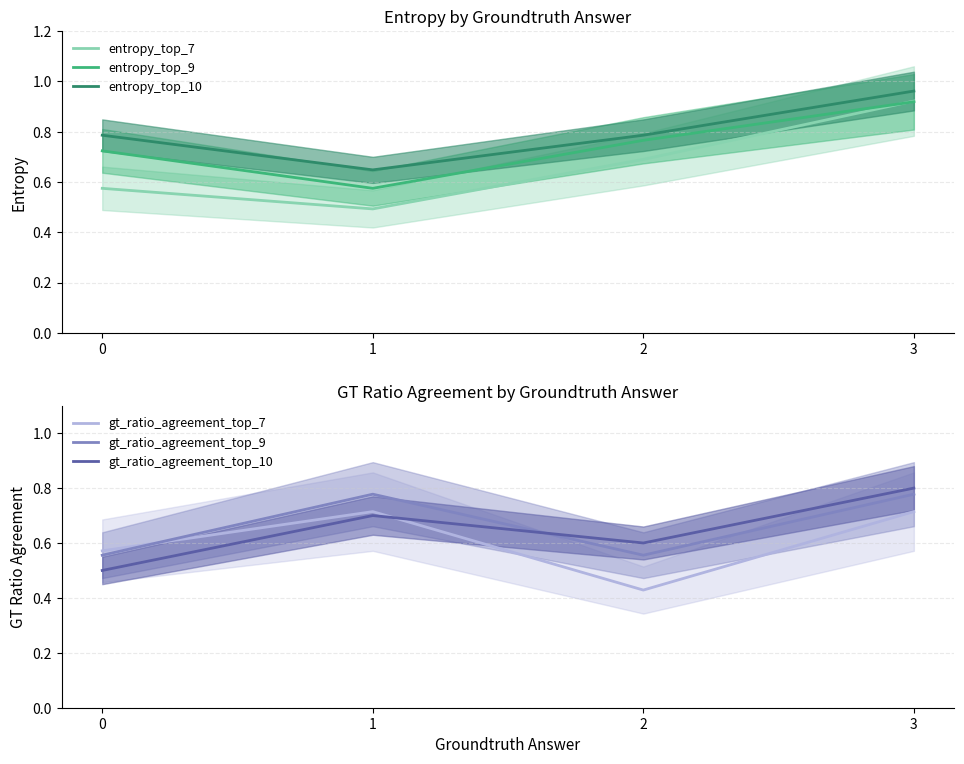

Reading left to right, list all the values displayed in this chart.

entropy_top_7: 0=0.6	1=0.5	2=0.7	3=0.9
entropy_top_9: 0=0.7	1=0.6	2=0.8	3=0.9
entropy_top_10: 0=0.8	1=0.6	2=0.8	3=1.0
gt_ratio_agreement_top_7: 0=0.6	1=0.7	2=0.4	3=0.7
gt_ratio_agreement_top_9: 0=0.6	1=0.8	2=0.6	3=0.8
gt_ratio_agreement_top_10: 0=0.5	1=0.7	2=0.6	3=0.8